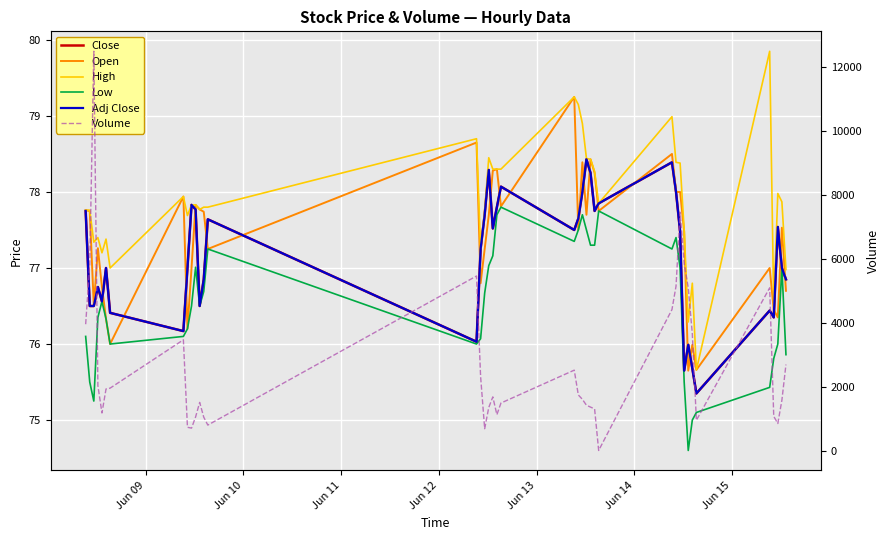

Is this an area chart (filled region under the line)?

No